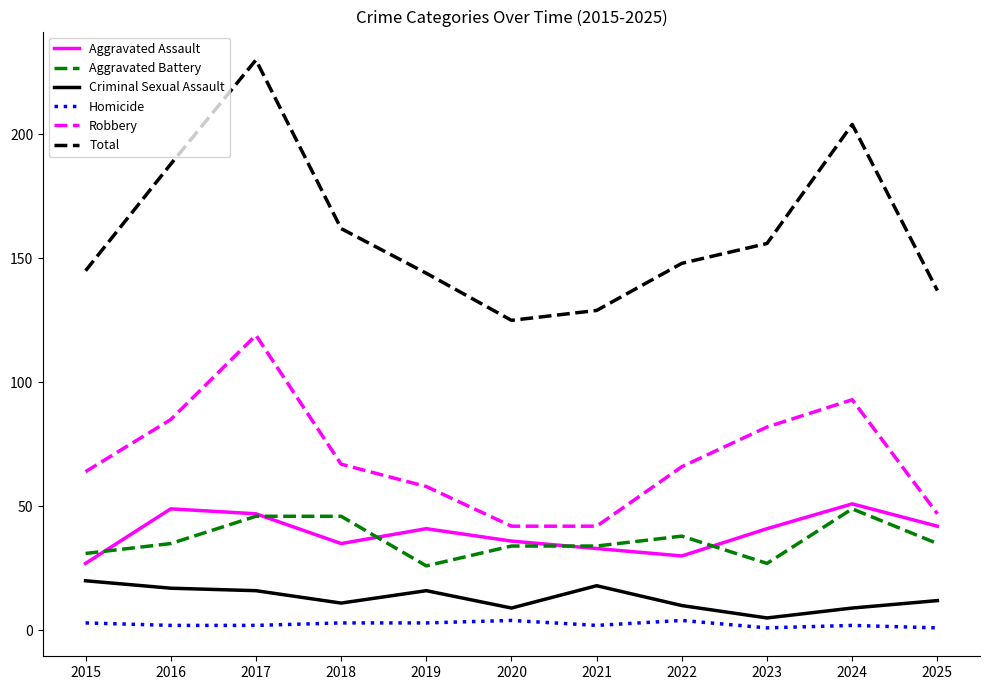

After their last crossing, which series has the higher values: Aggravated Assault or Aggravated Battery?

Aggravated Assault